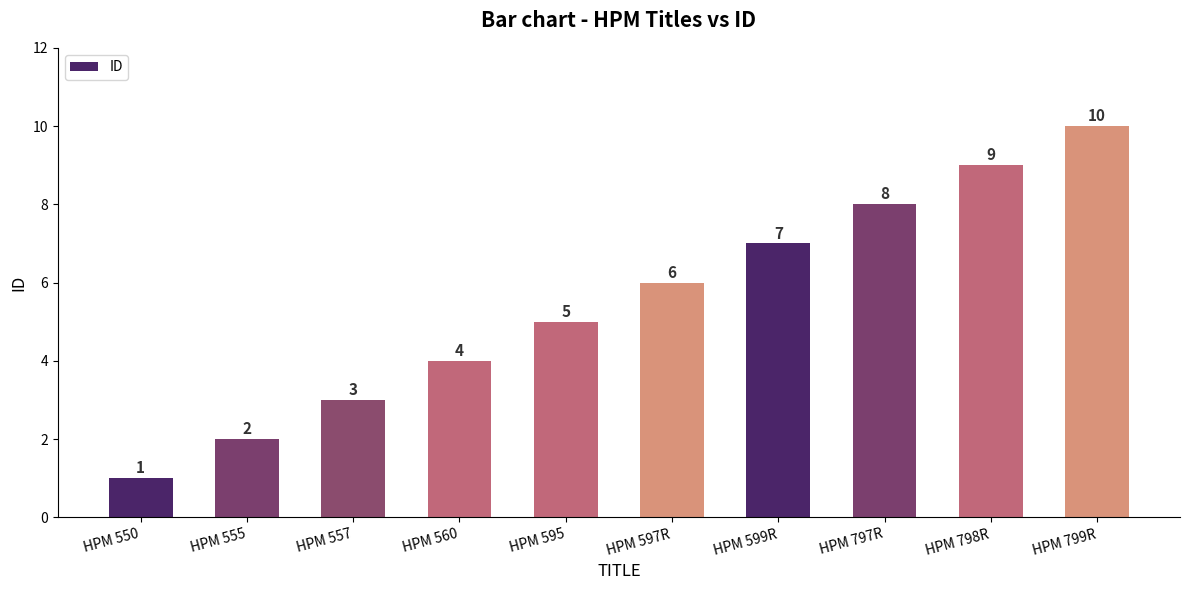

What is the difference between the second highest and minimum values?

8